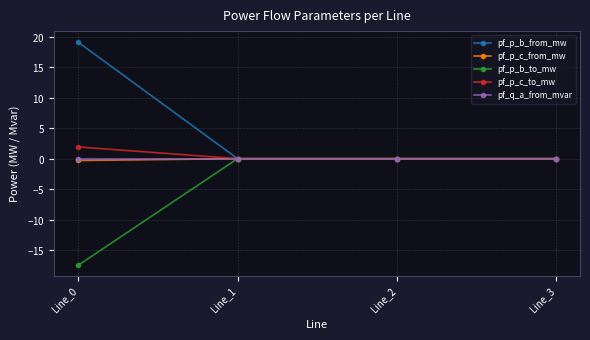

Does the chart have visible grid lines?

Yes